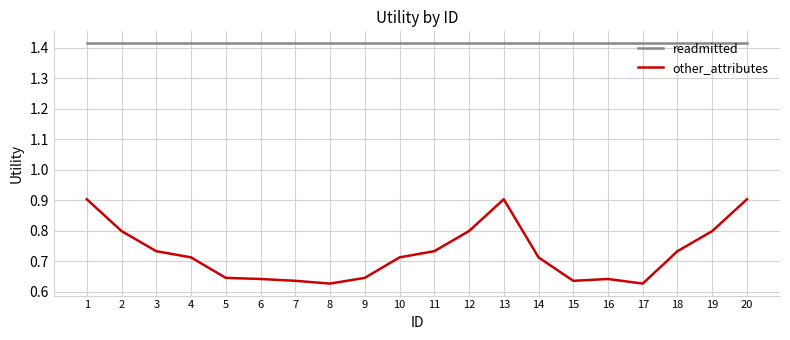

Rank the series at 3 from lowest to highest value.

other_attributes, readmitted